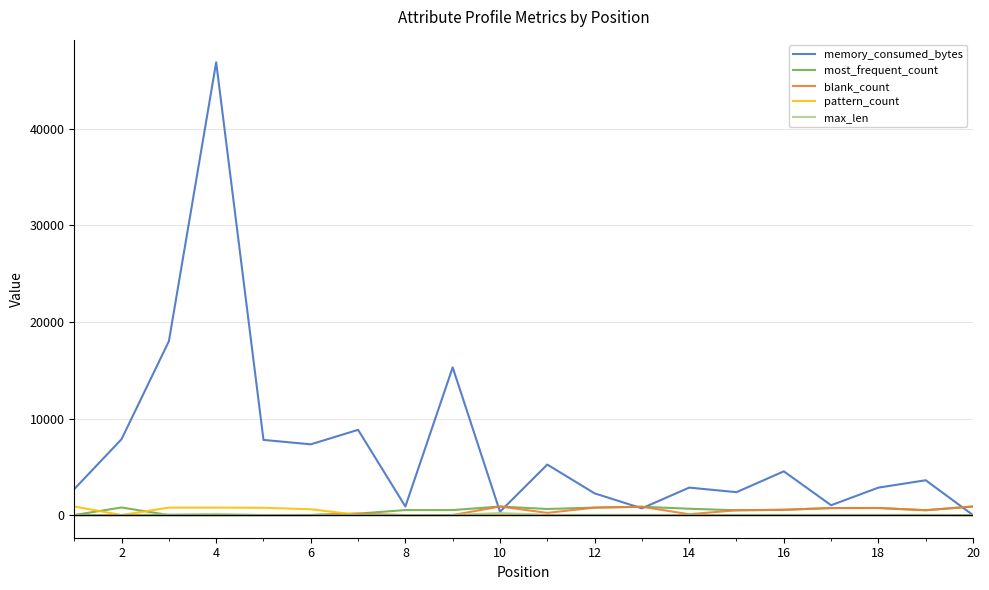

At how many categories does at least one series exceed 24411?

1